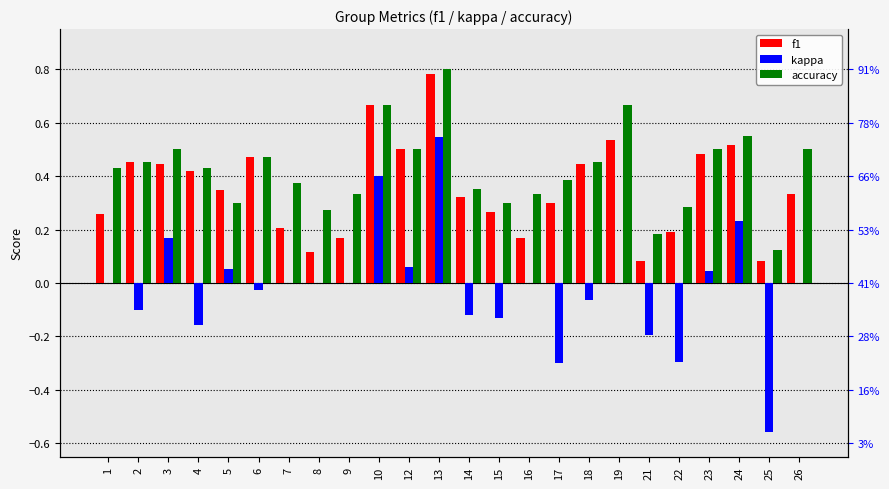

What is the difference between the highest and lowest values at 5?

0.3